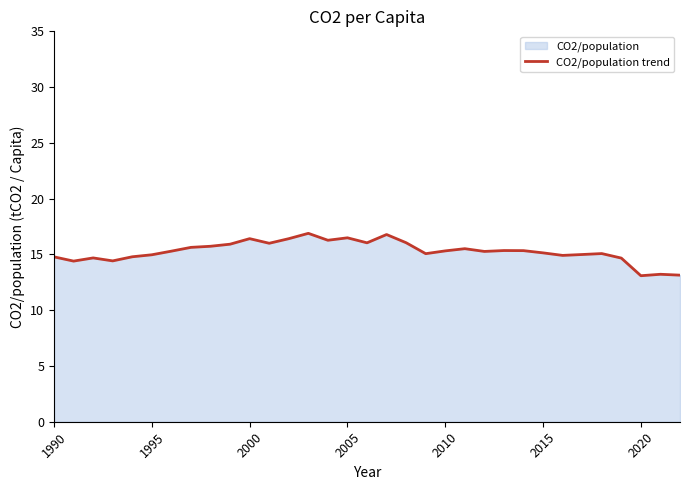

The chart shows a value of 23.5 at 2020. True or false?

False